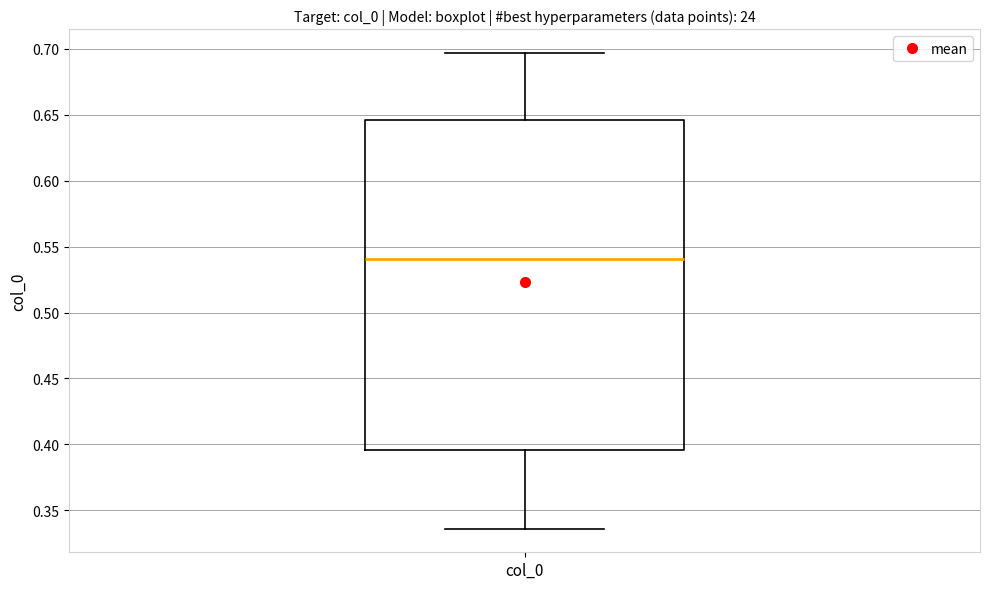

Read this box plot against the y-axis: the position of the median line, the range covered by the box, and the ends of both whiskers. The values are not printed on the chart, so give them approximately, as read against the axis.

median 0.540, box 0.395 to 0.645, whiskers 0.335 to 0.695